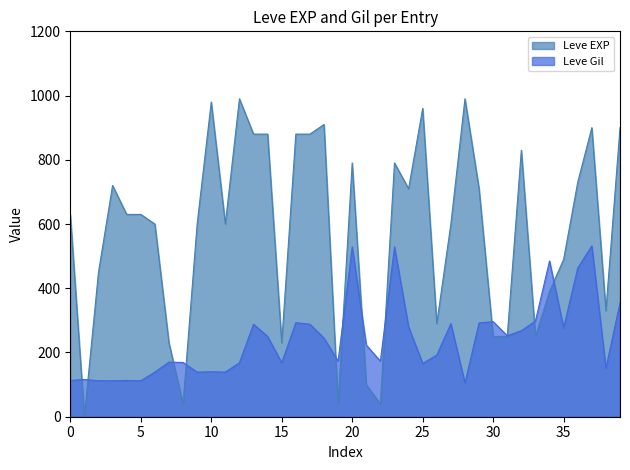

List the series in order of their peak value, lowest first.

Leve Gil, Leve EXP